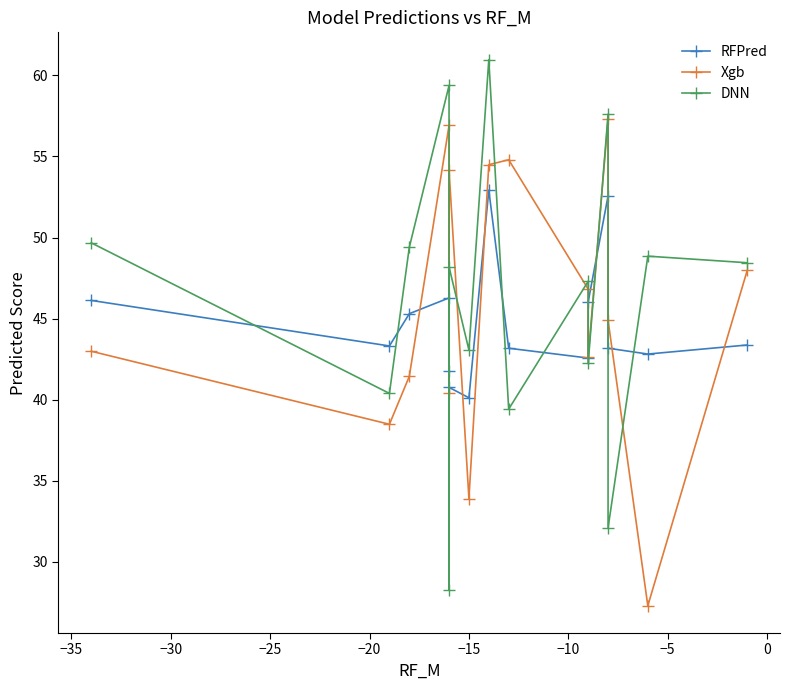

Which series changed the most between −20 and 0?

Xgb